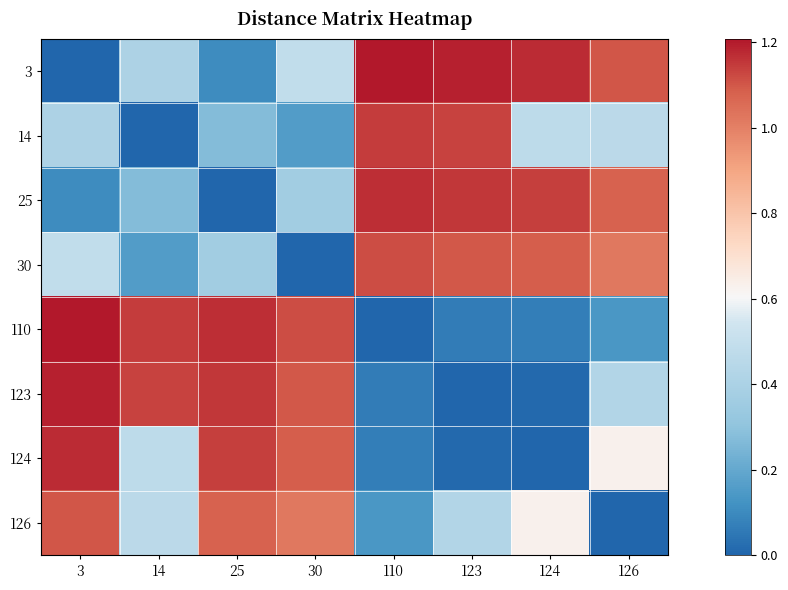

Reading left to right, what are all the values shown in this chart?

3: 3=0.0	14=0.4	25=0.1	30=0.5	110=1.2	123=1.2	124=1.2	126=1.1
14: 3=0.4	14=0.0	25=0.3	30=0.2	110=1.1	123=1.1	124=0.5	126=0.5
25: 3=0.1	14=0.3	25=0.0	30=0.4	110=1.2	123=1.2	124=1.1	126=1.1
30: 3=0.5	14=0.2	25=0.4	30=0.0	110=1.1	123=1.1	124=1.1	126=1.0
110: 3=1.2	14=1.1	25=1.2	30=1.1	110=0.0	123=0.1	124=0.1	126=0.1
123: 3=1.2	14=1.1	25=1.2	30=1.1	110=0.1	123=0.0	124=0.0	126=0.4
124: 3=1.2	14=0.5	25=1.1	30=1.1	110=0.1	123=0.0	124=0.0	126=0.6
126: 3=1.1	14=0.5	25=1.1	30=1.0	110=0.1	123=0.4	124=0.6	126=0.0